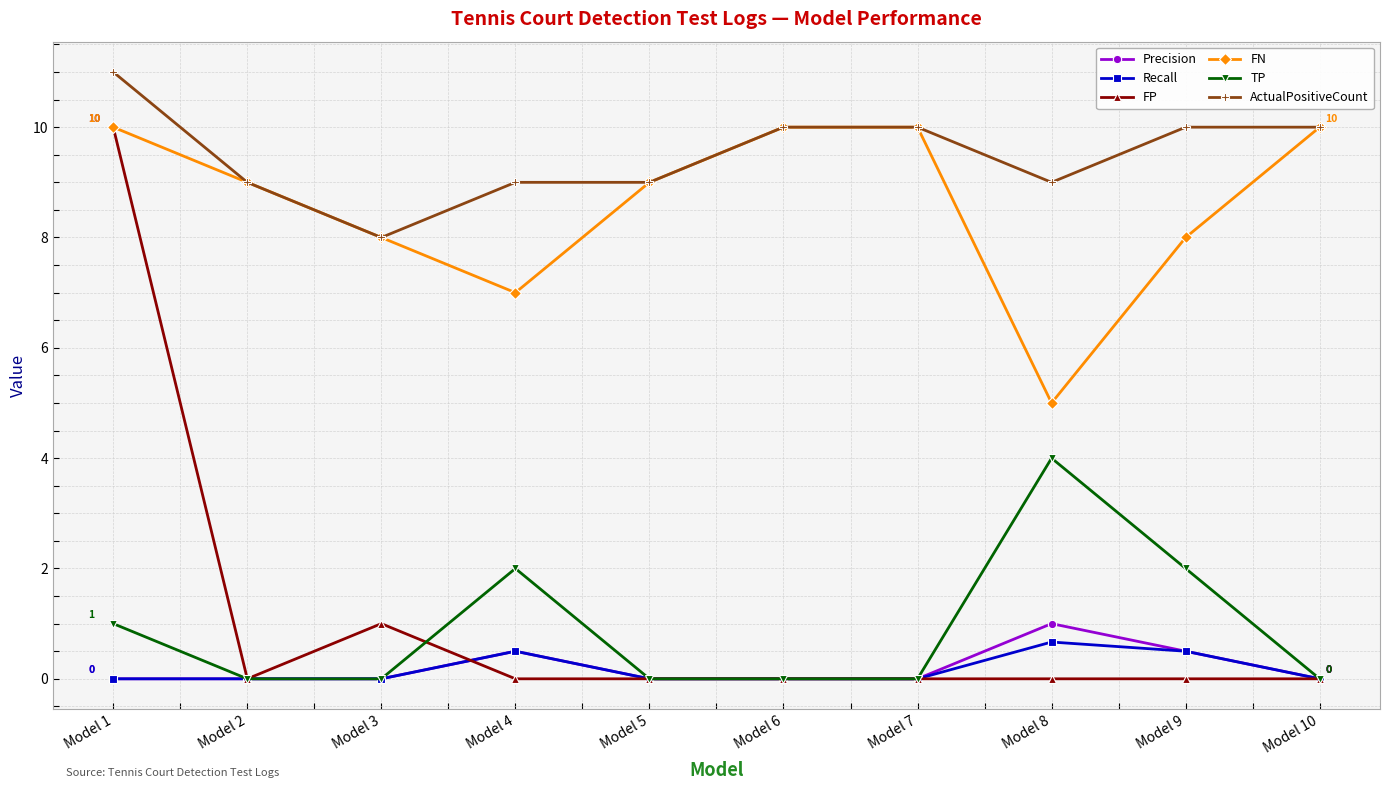

What is the average value of the FN series?

8.6